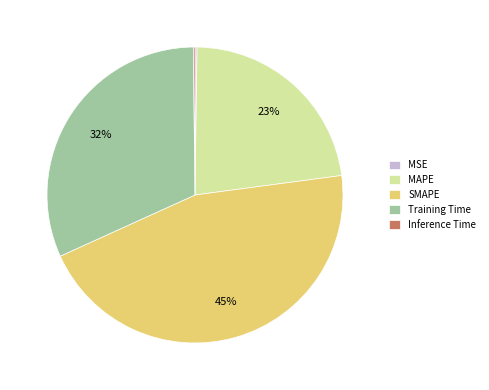

Is it true that MAPE is 23% of the pie?

True